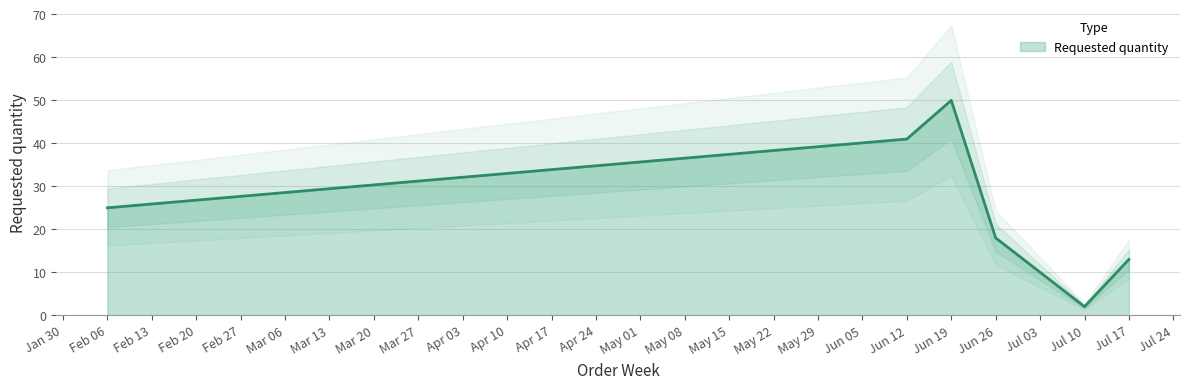

Where is Requested quantity nearest to the value 26?

Feb 06